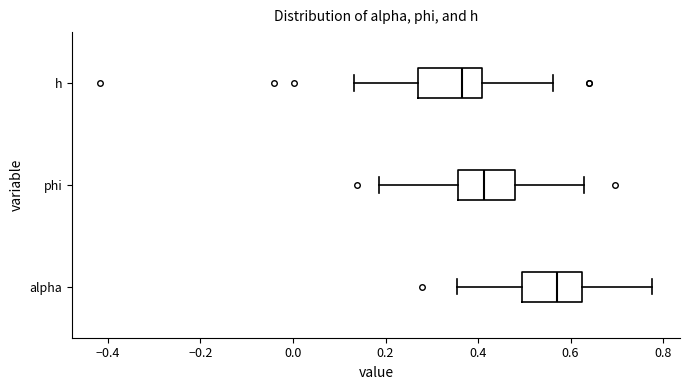

Which box's median line is the furthest to the right?

alpha